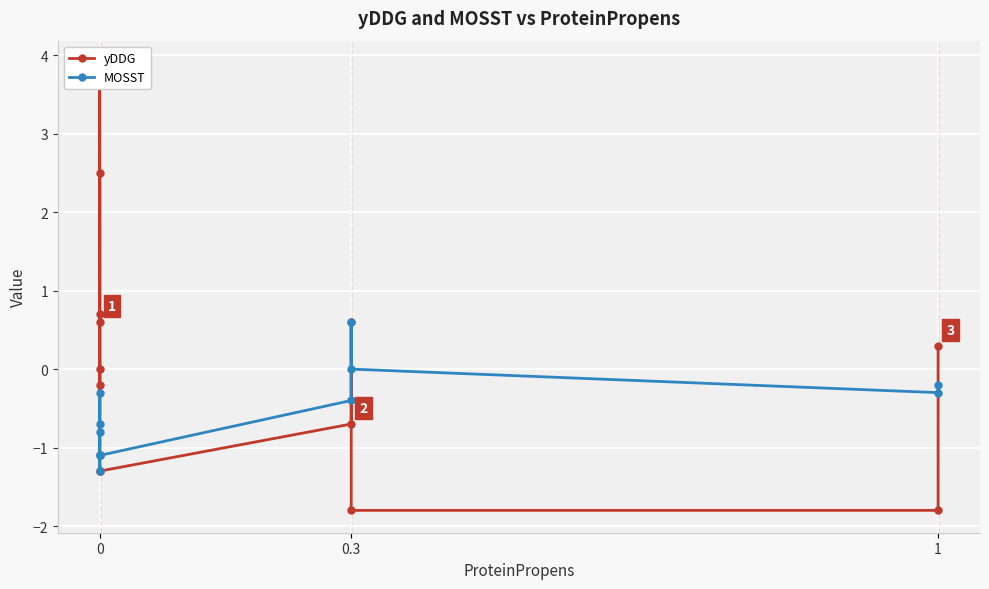

Where does the MOSST series first go above 0?

0.3